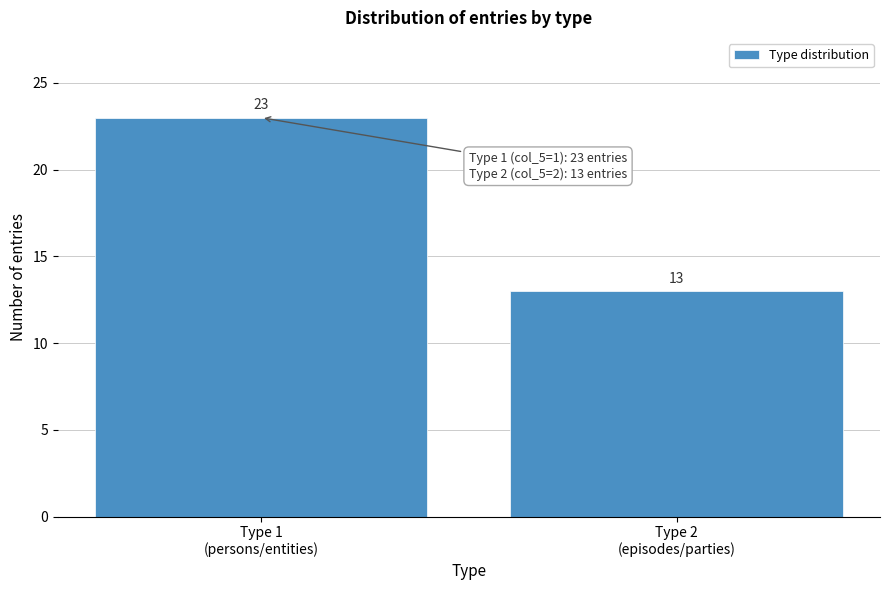

Reading left to right, transcribe all the data shown in this chart.

23	13